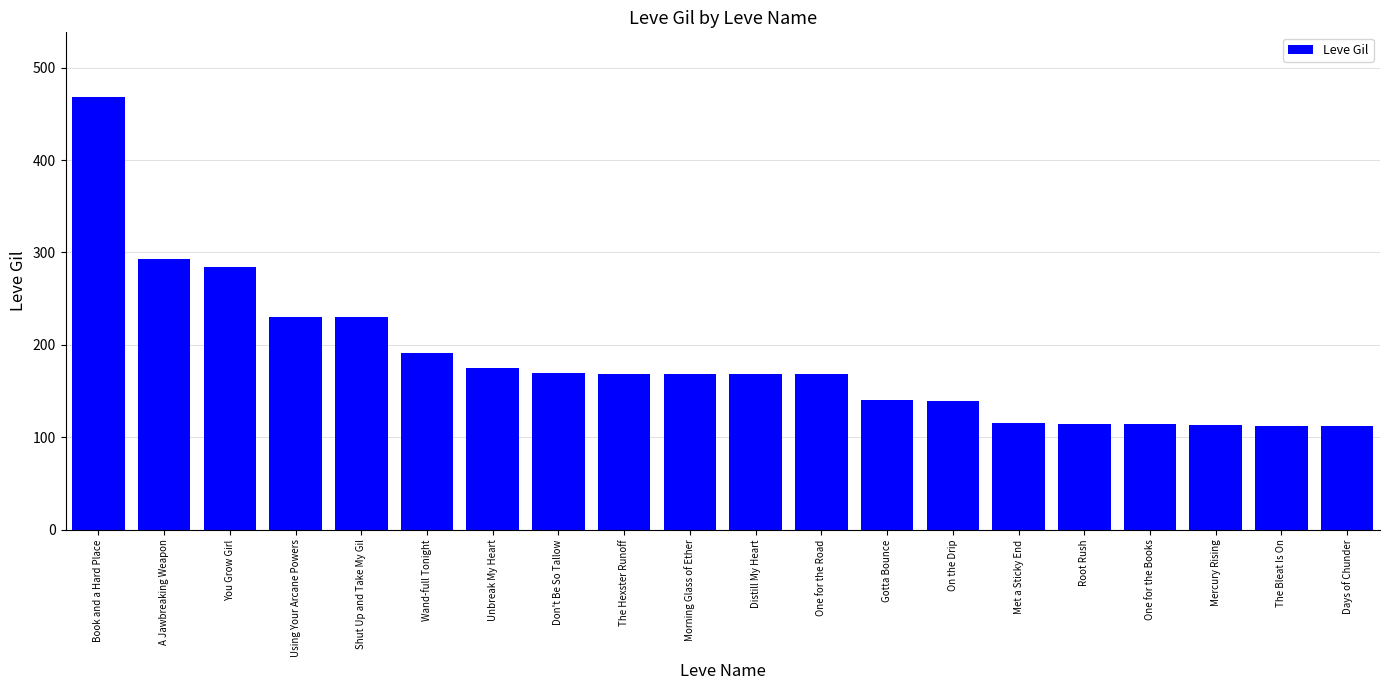

Is it true that the value at A Jawbreaking Weapon is 158?

False